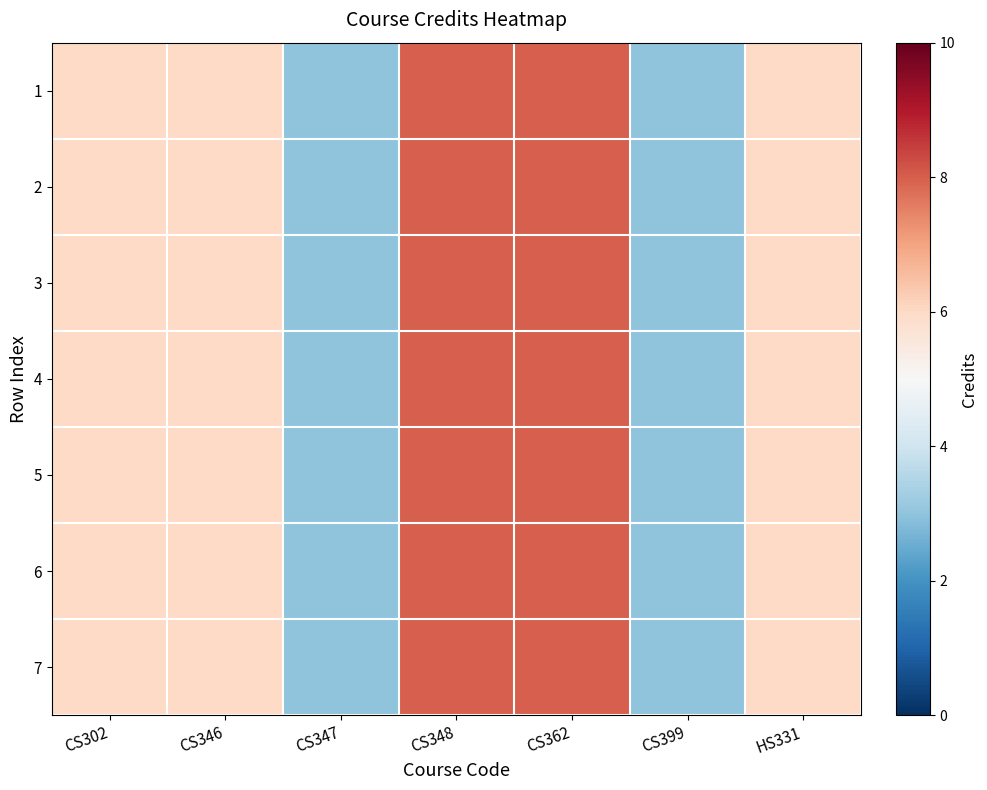

What is the total value across all series at CS347?

21